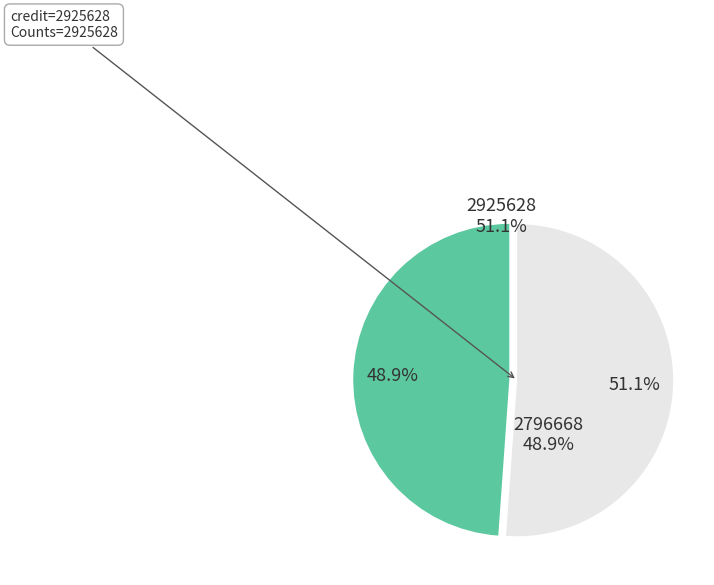

What percentage is the 2796668 slice, to the nearest percent?

49%